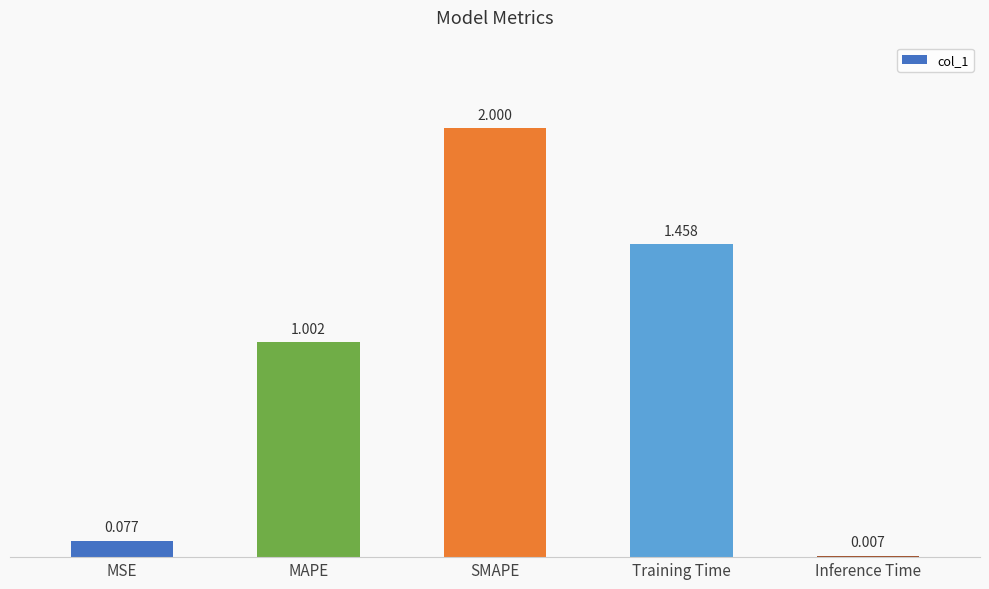

At which category does the chart reach its minimum across all series?

Inference Time